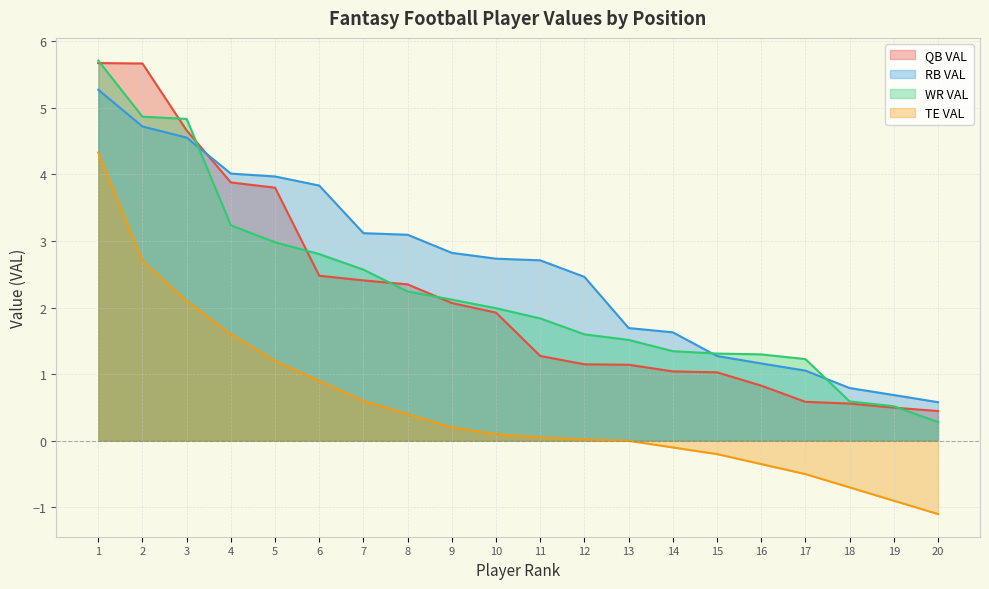

Read the QB VAL value at 5.

3.8